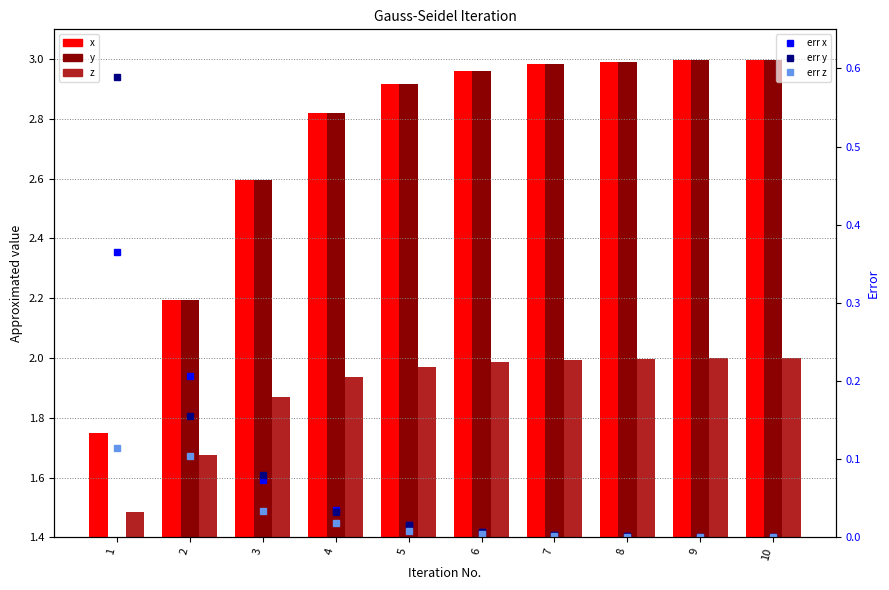

At which category is the sum across all series the highest?

10